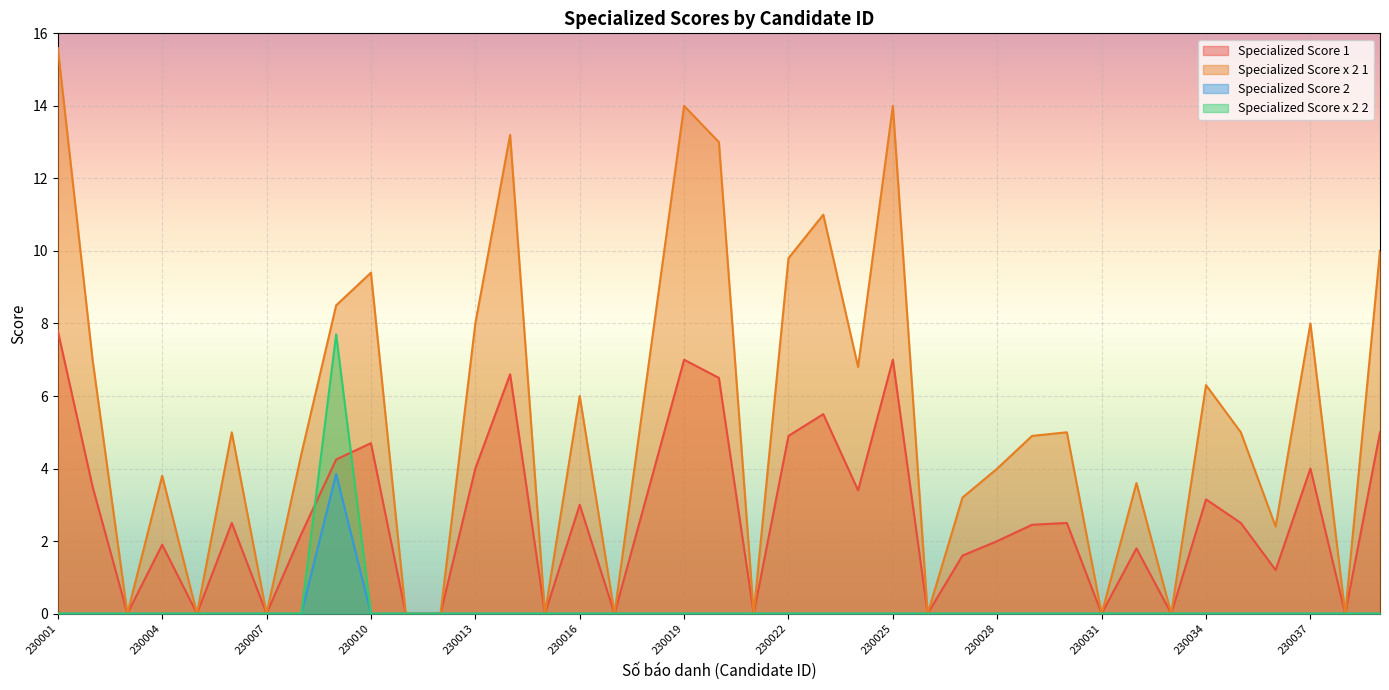

How many interior local peaks does the Specialized Score x 2 2 series have?

1